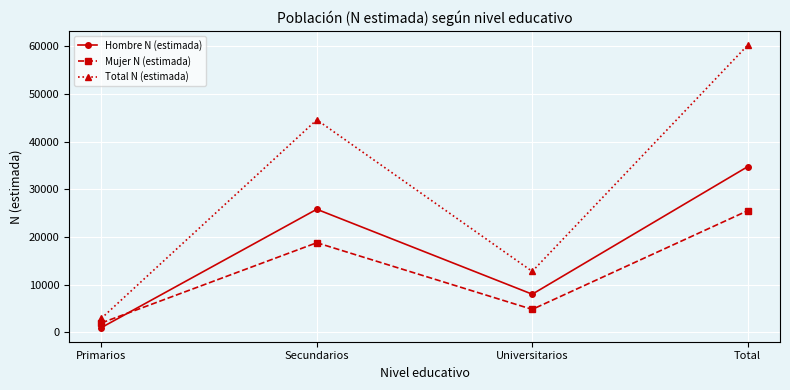

The Mujer N (estimada) series shows 25499 at Total. True or false?

True